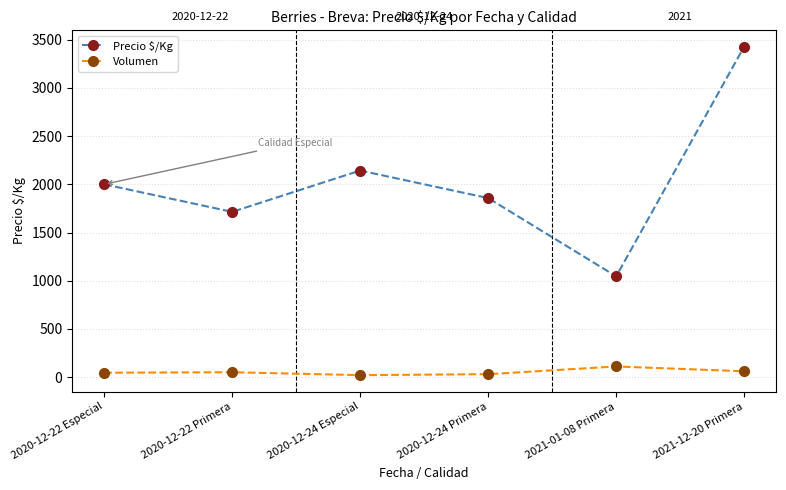

List the series in order of their overall mean, highest first.

Precio $/Kg, Volumen